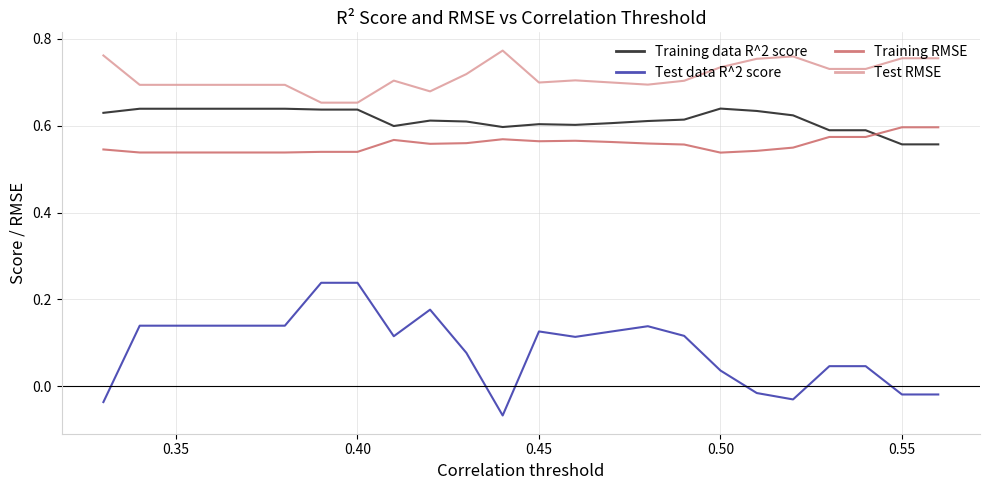

How many negative values does the Test data R^2 score series have?

6